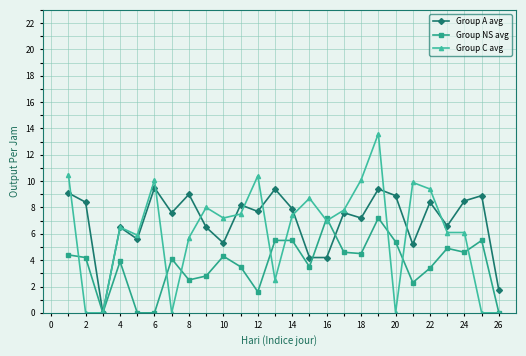

True or false: Group A avg has more than 2 points higher than both neighbors.

True